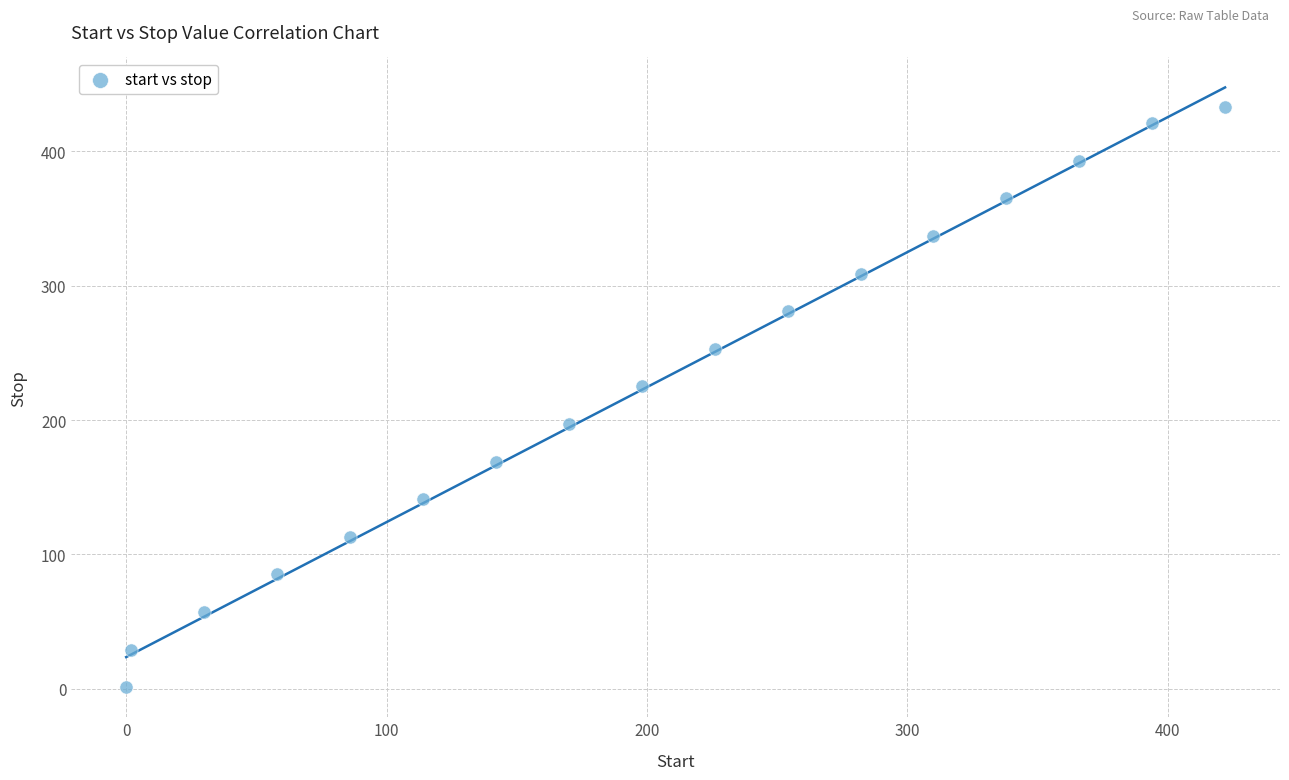

What is the range of Y values (max minus min)?

432